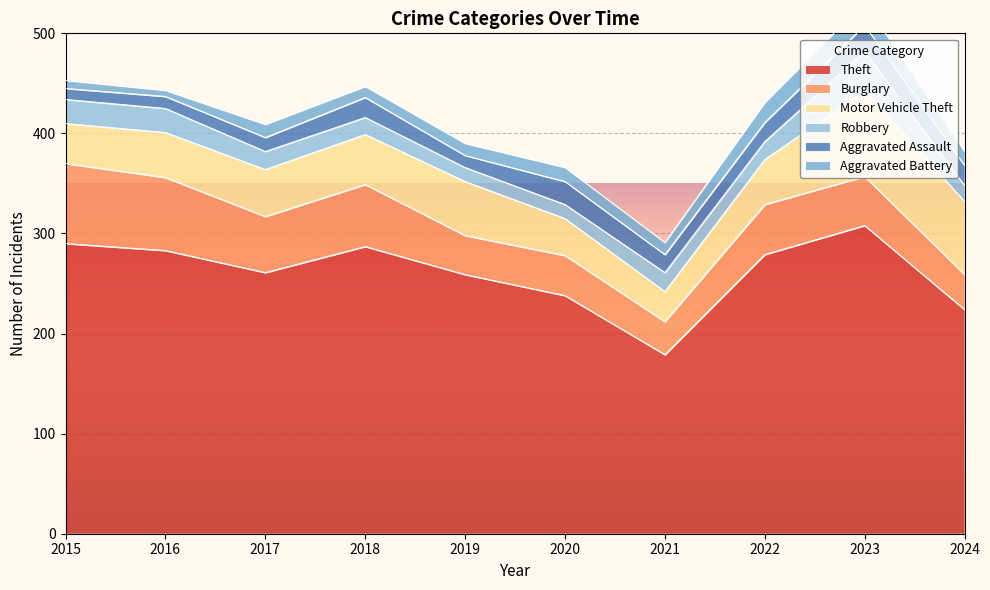

Does the chart display data point markers on the line(s)?

No